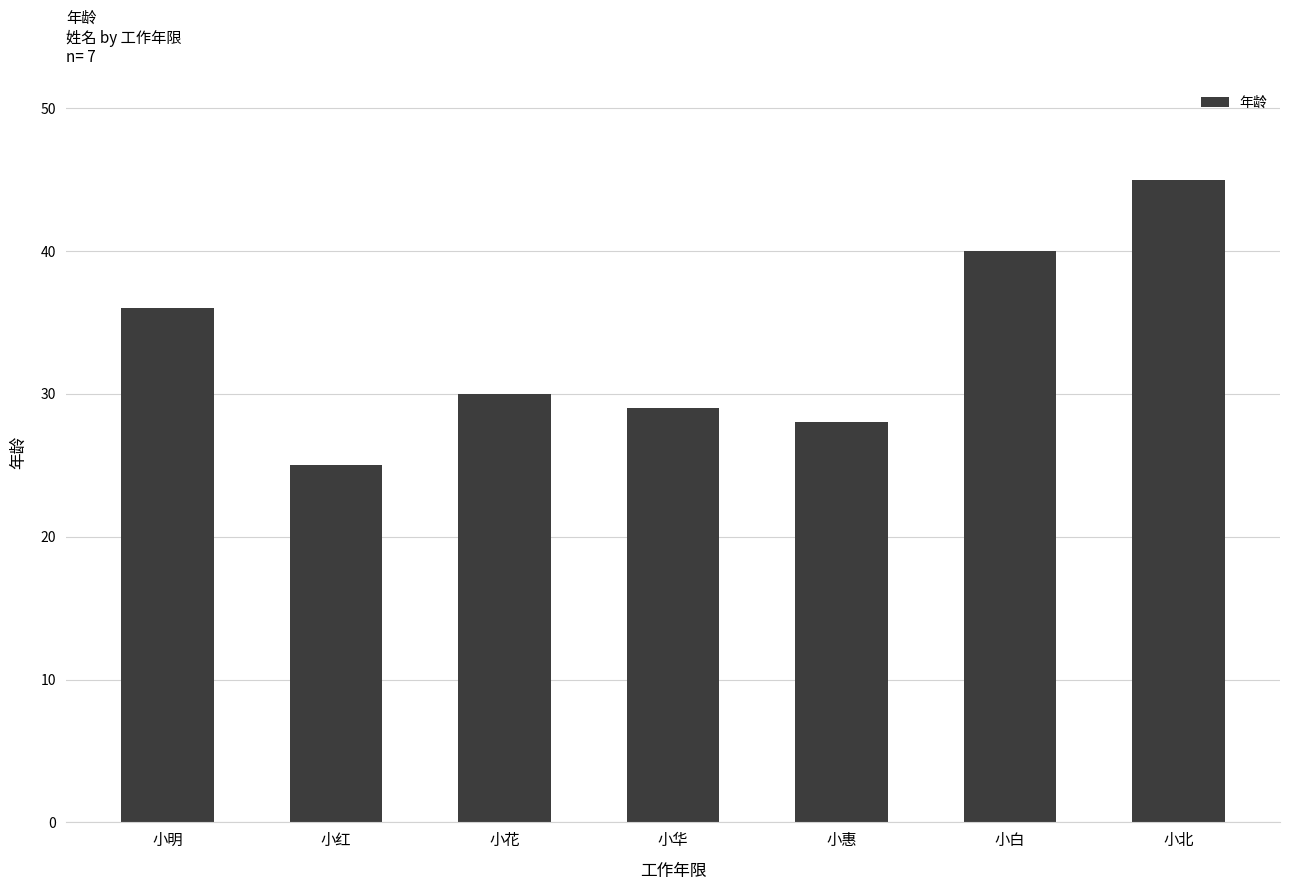

What is the sum of the values at 小花 and 小华?

59